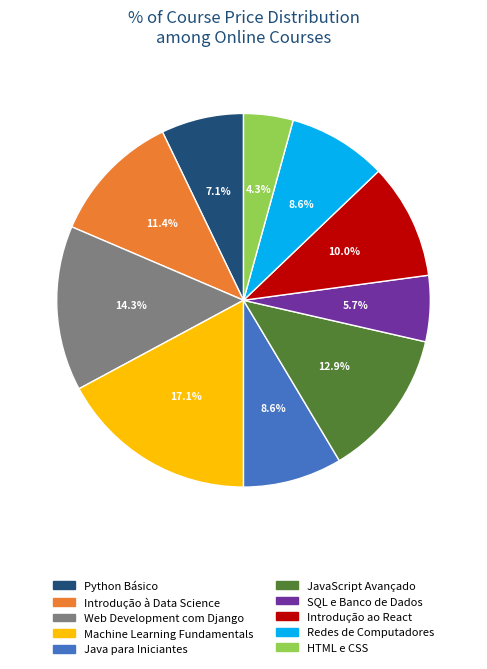

Count the number of slices in the pie.

10